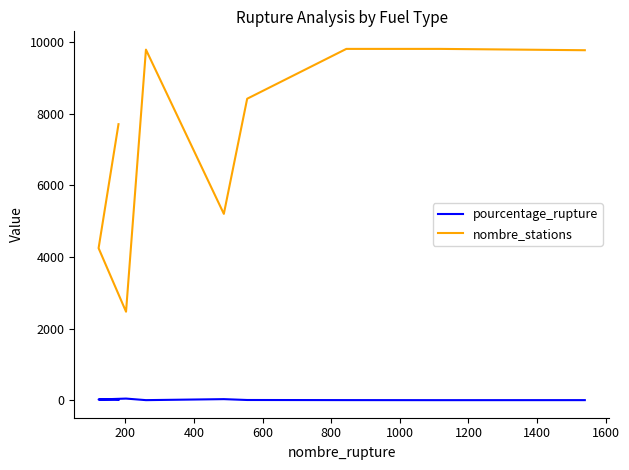

Which category has the lowest value across all series?

1400